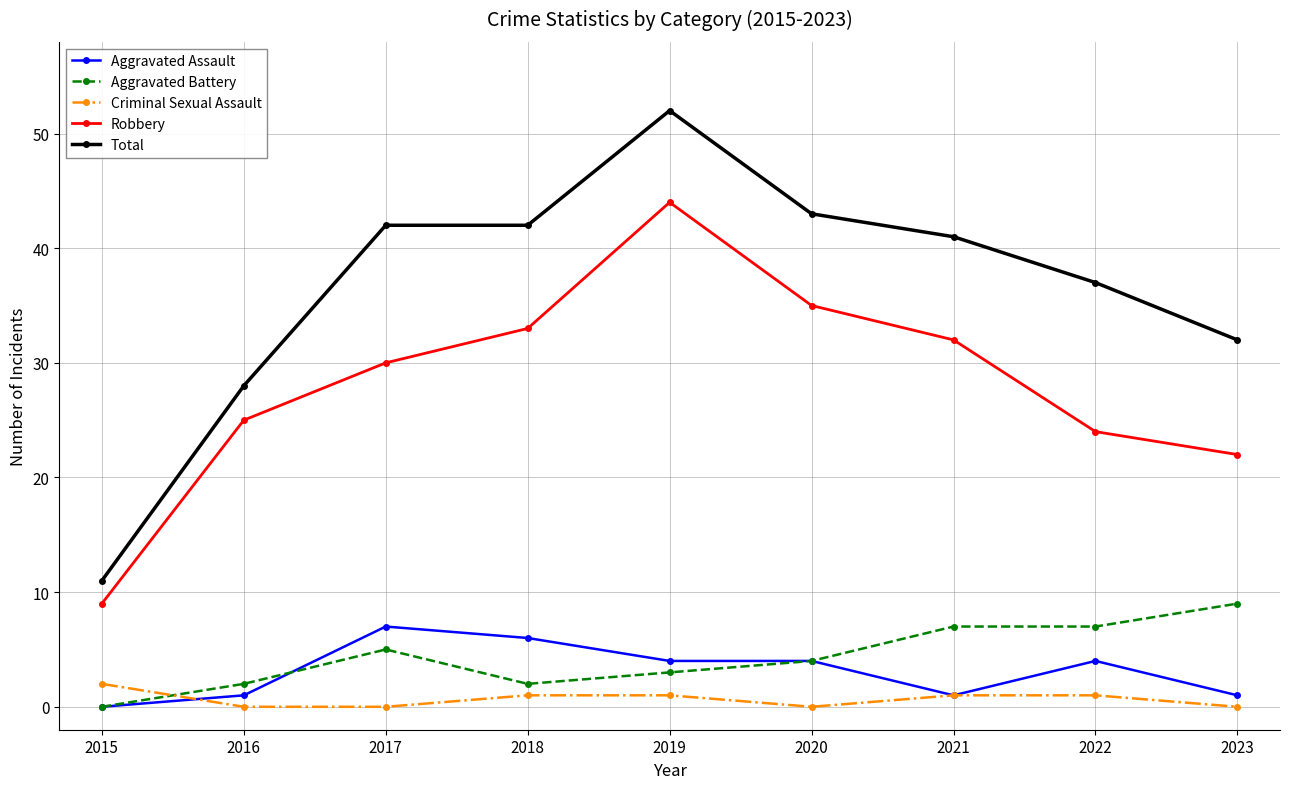

Which series changed the most between 2017 and 2021?

Aggravated Assault